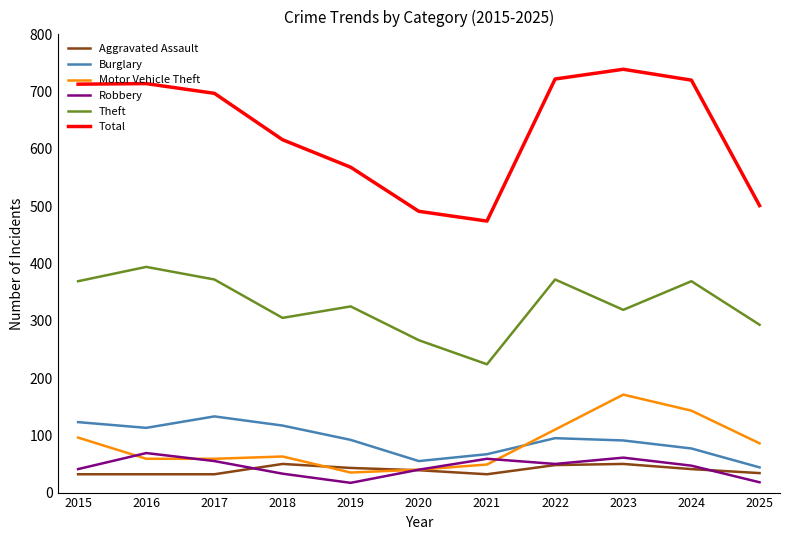

How many lines are shown in the chart?

6